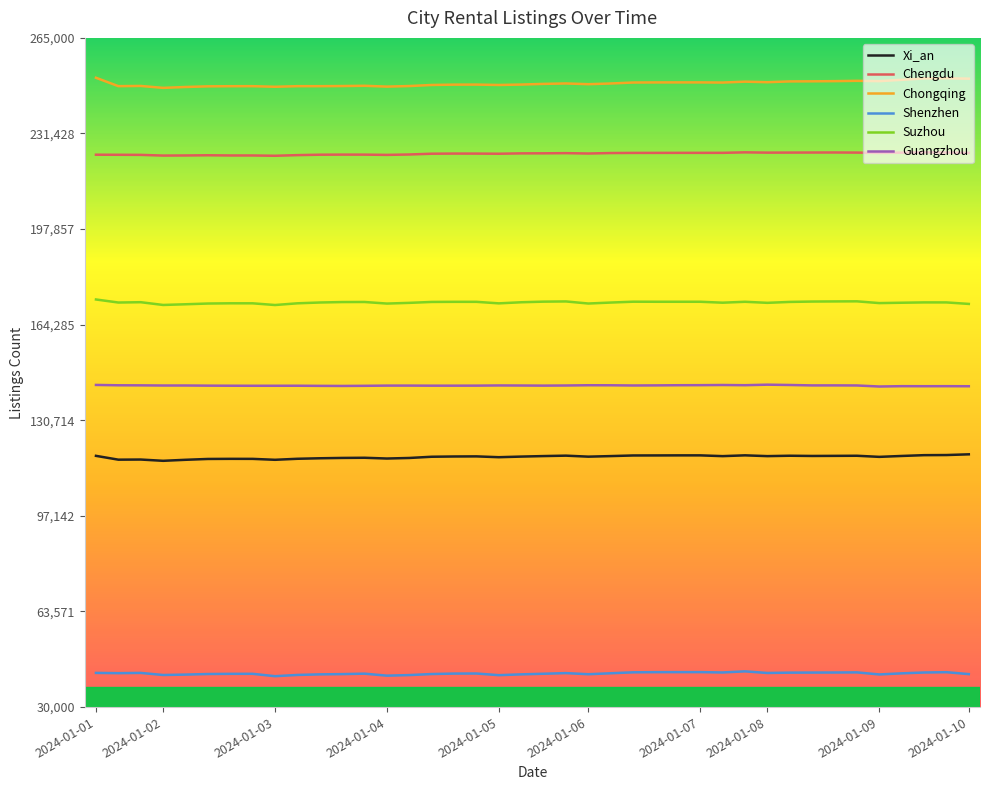

Is this an area chart (filled region under the line)?

No